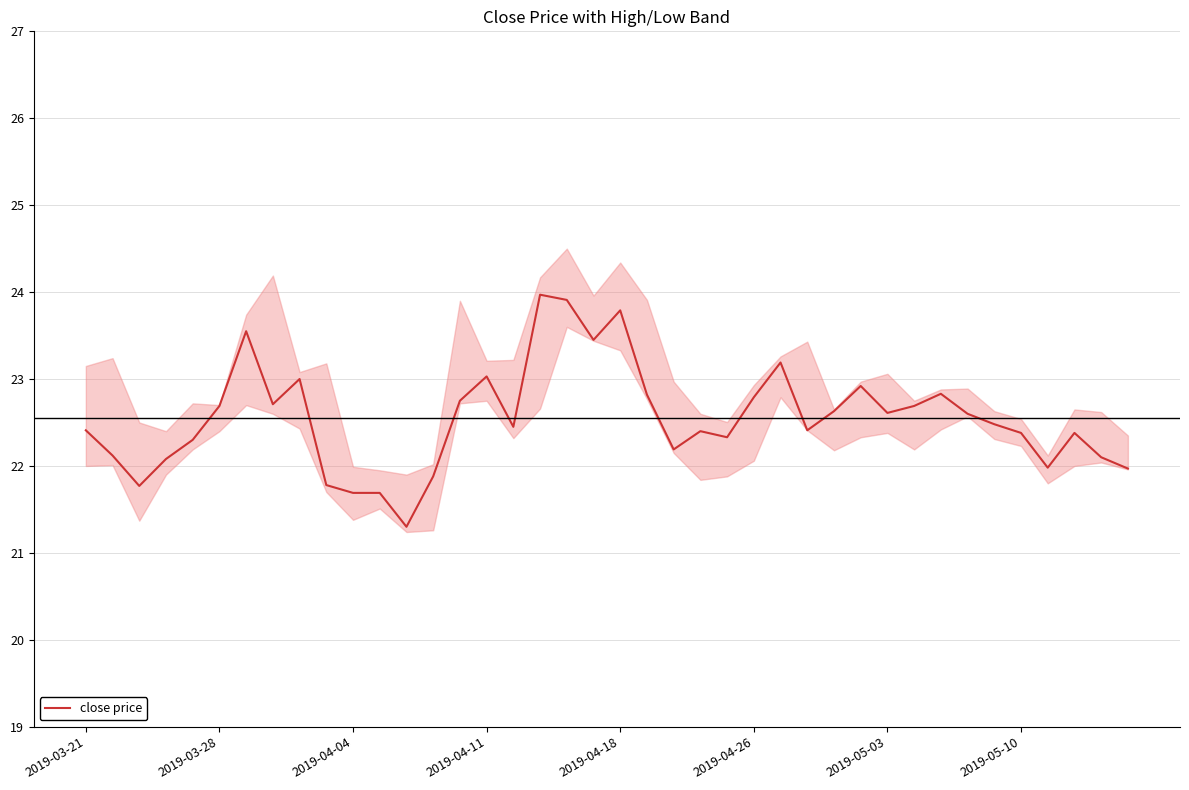

At which label does the data first exceed 22?

2019-03-21